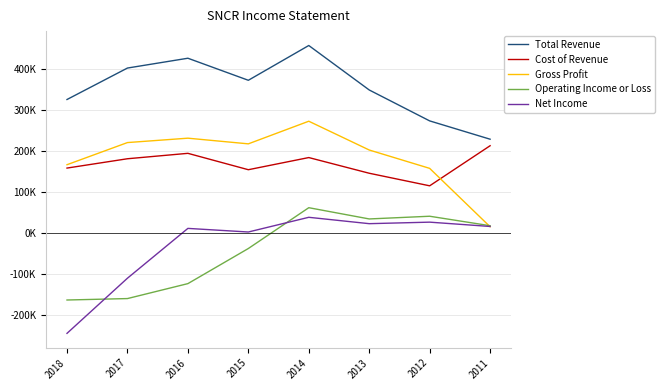

True or false: Total Revenue and Gross Profit intersect in this chart.

False